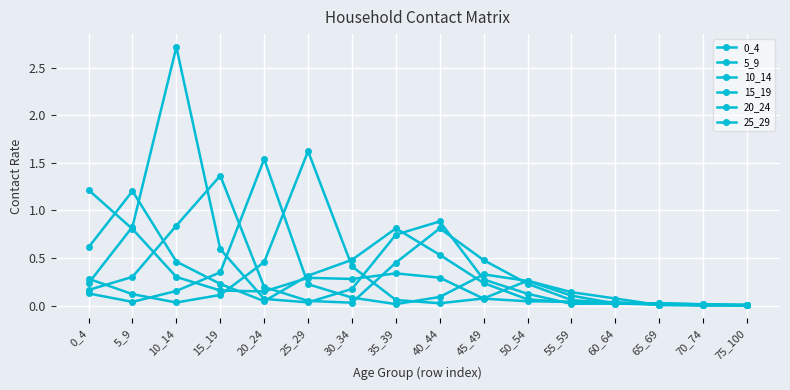

How many interior local valleys does the 0_4 series have?

2